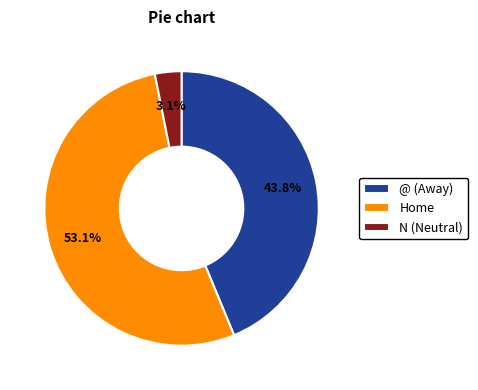

What is the largest slice in the pie chart?

Home